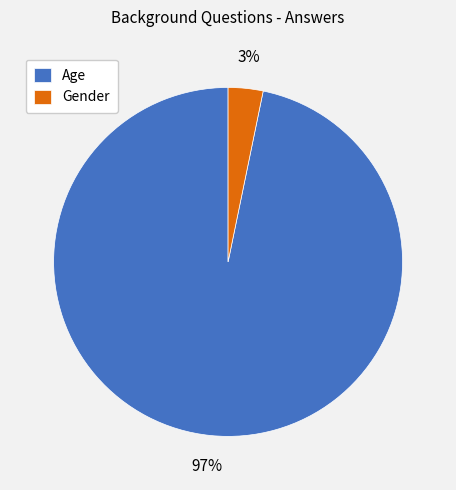

Is it true that Gender is 3% of the pie?

True